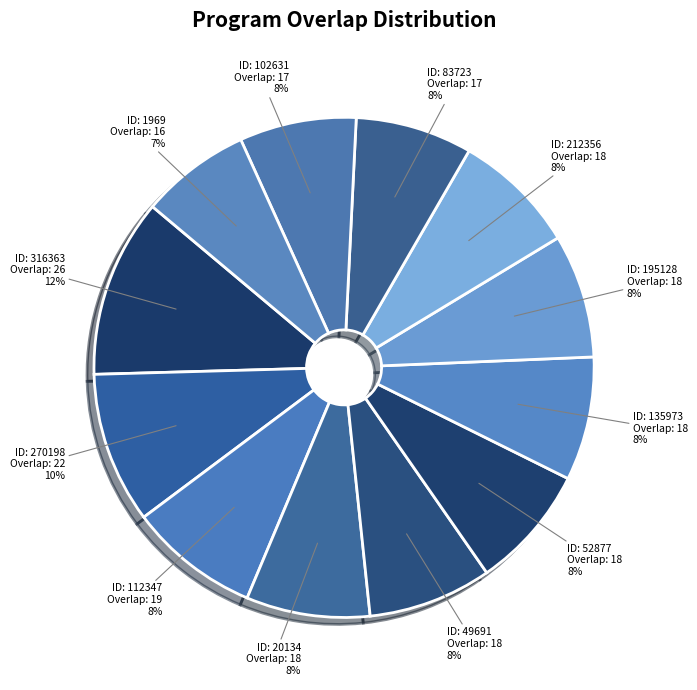

What is the largest slice in the pie chart?

316363